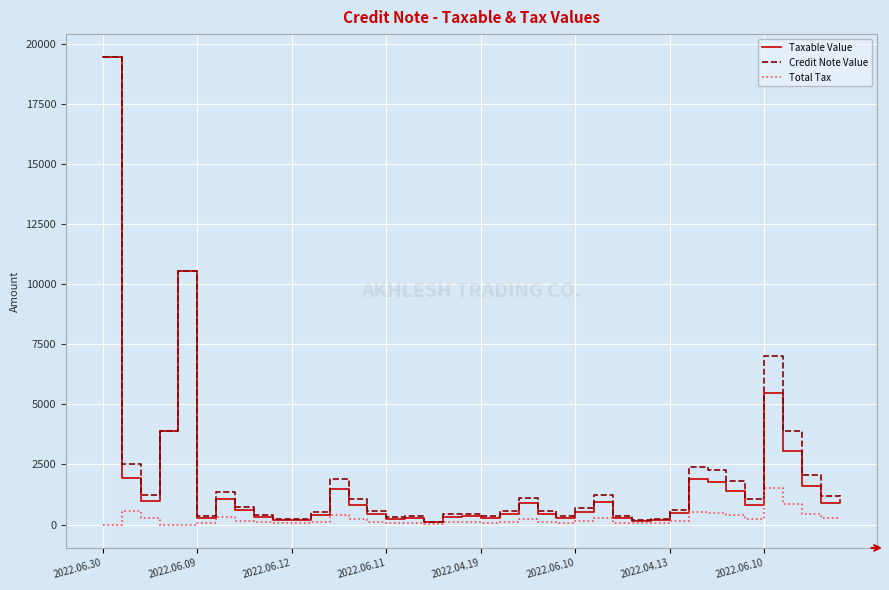

Which series has the widest spread of values?

Taxable Value